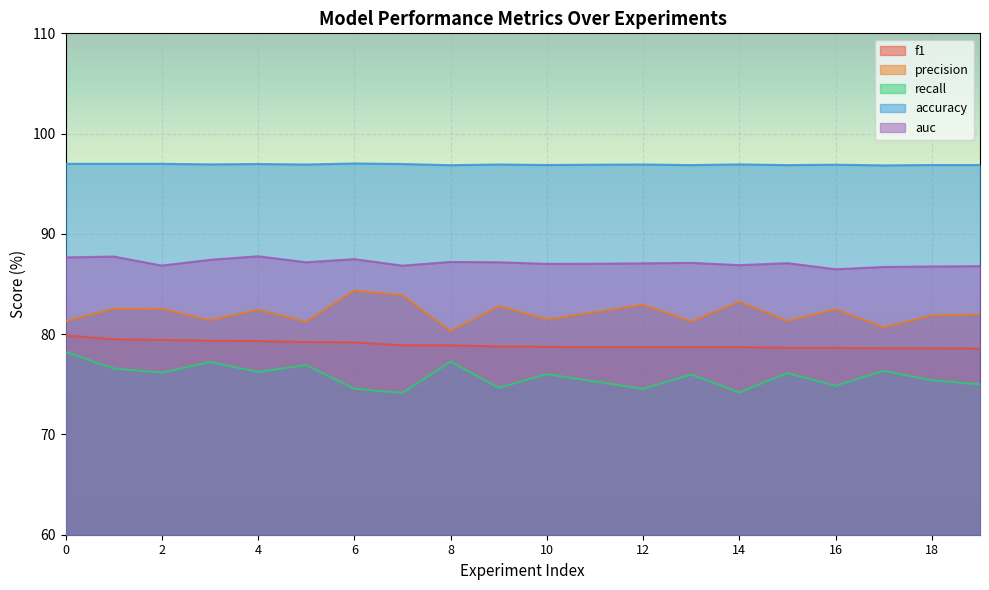

In accuracy, how many points are higher than both neighbors (excluding endpoints)?

6